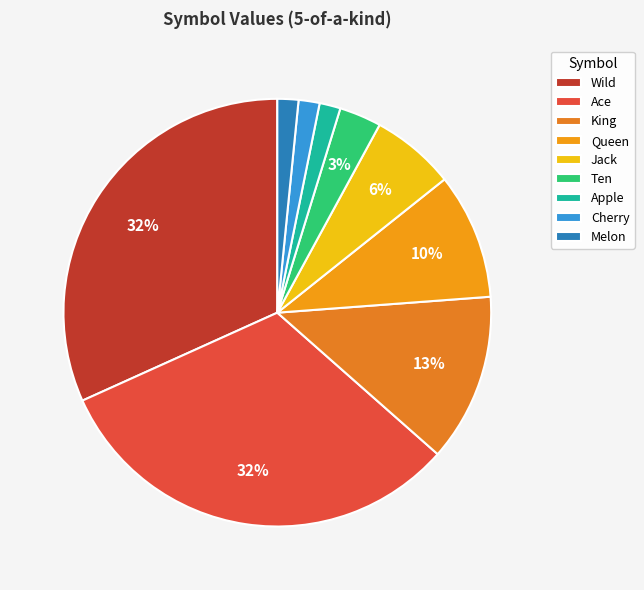

The Queen slice represents 10% of the pie. True or false?

True